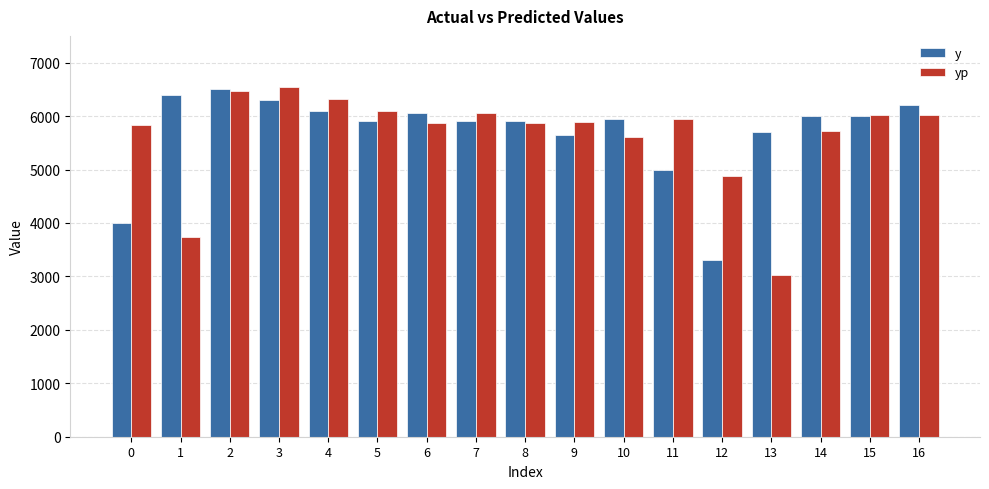

The value of y at 5 is 5900.0. True or false?

True